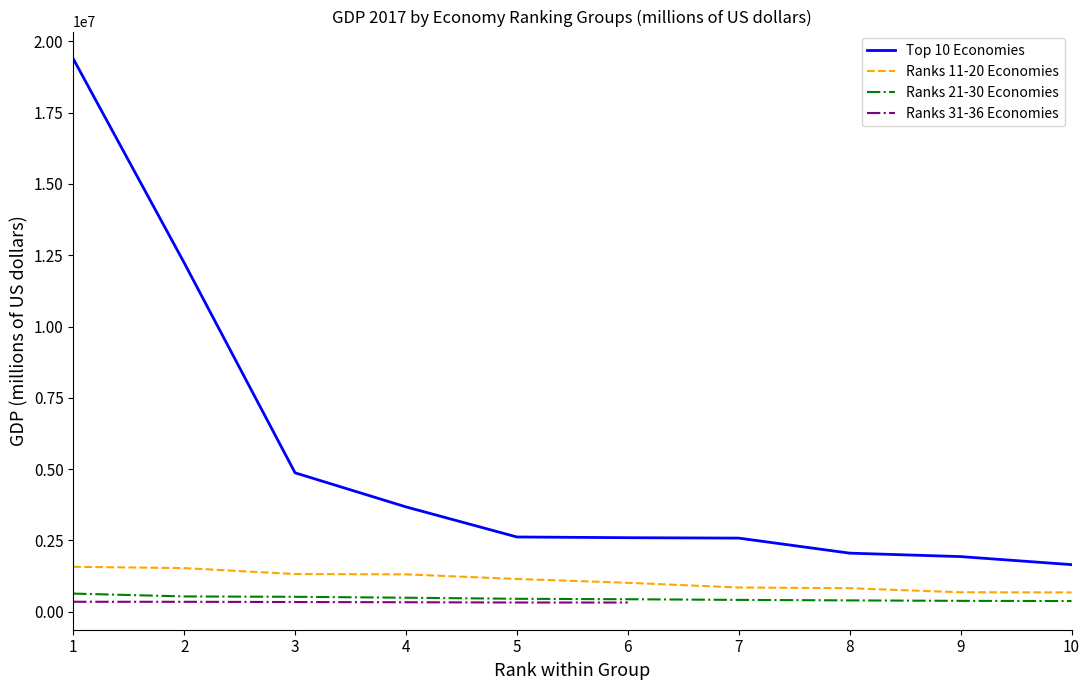

What is the difference between the maximum and minimum values in the 21-30 Economies series?

261819